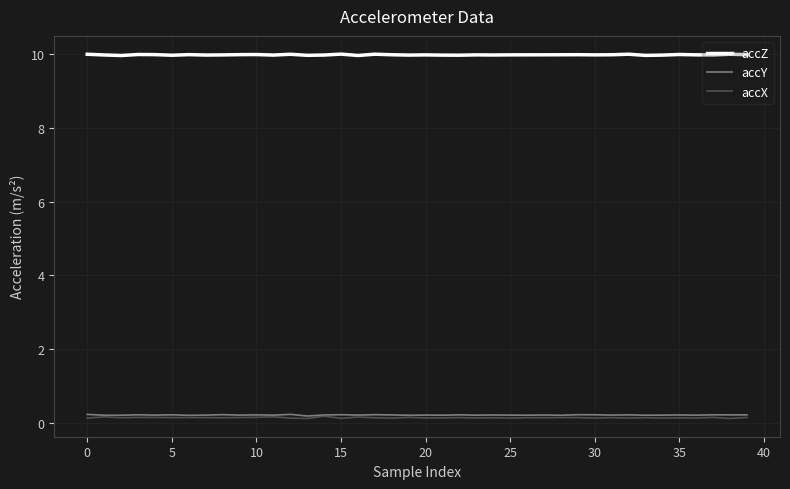

What is the highest value of the accZ series?

10.0